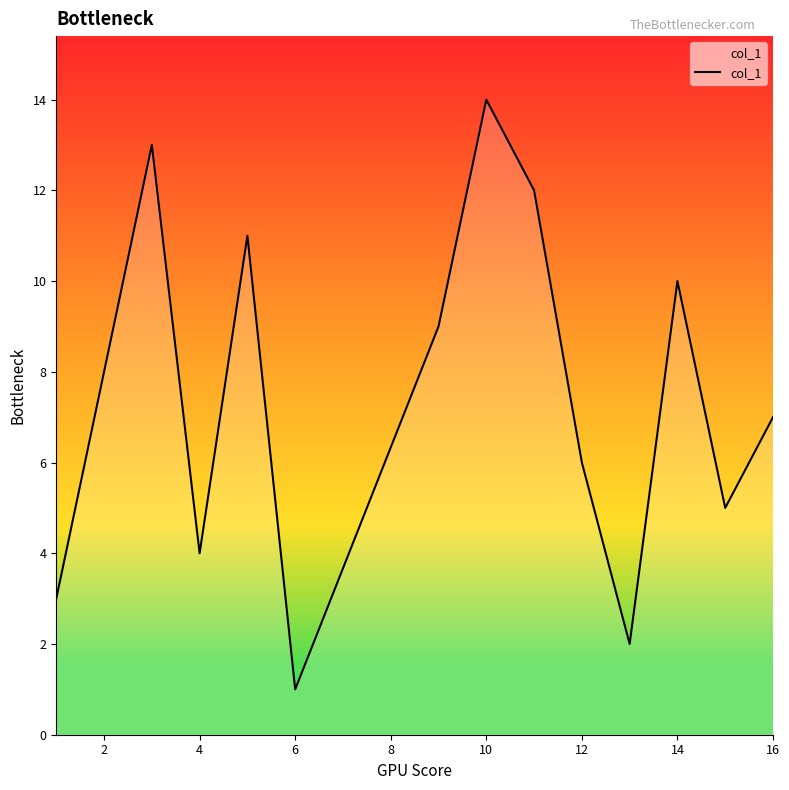

What is the difference between the maximum and minimum values?

13